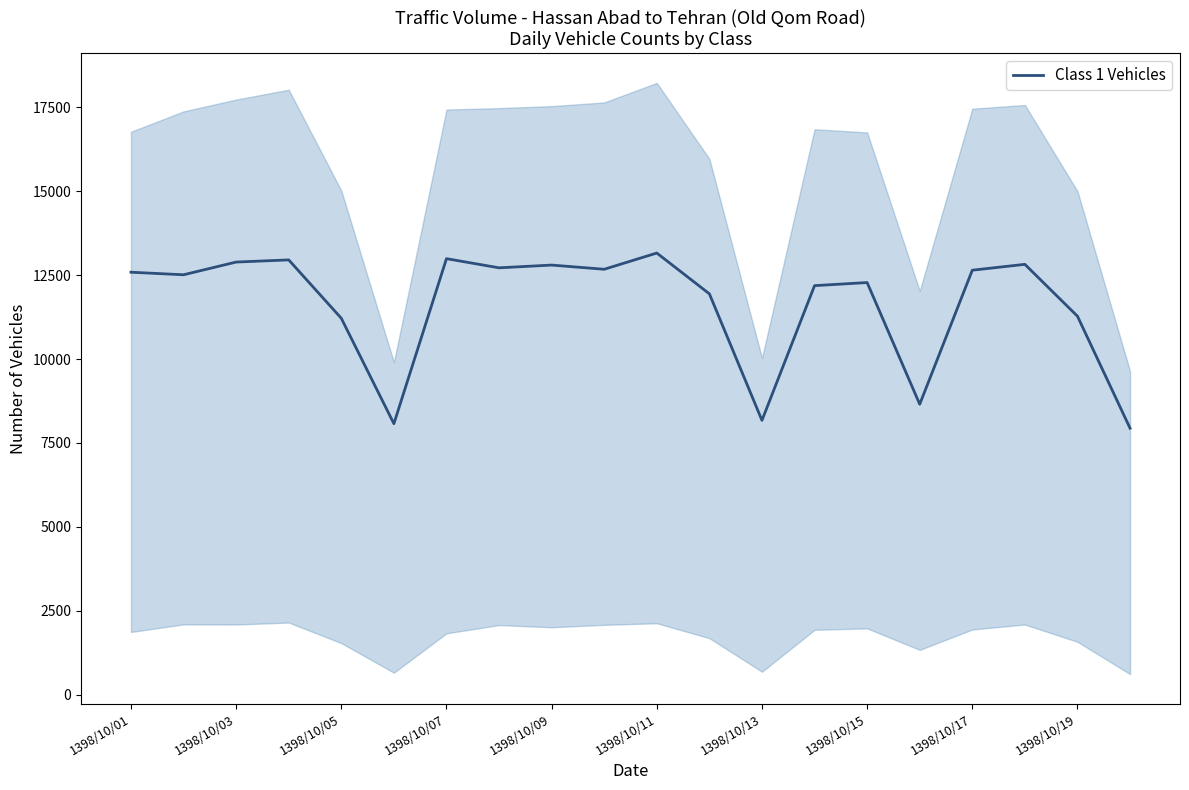

How many lines are shown in the chart?

1